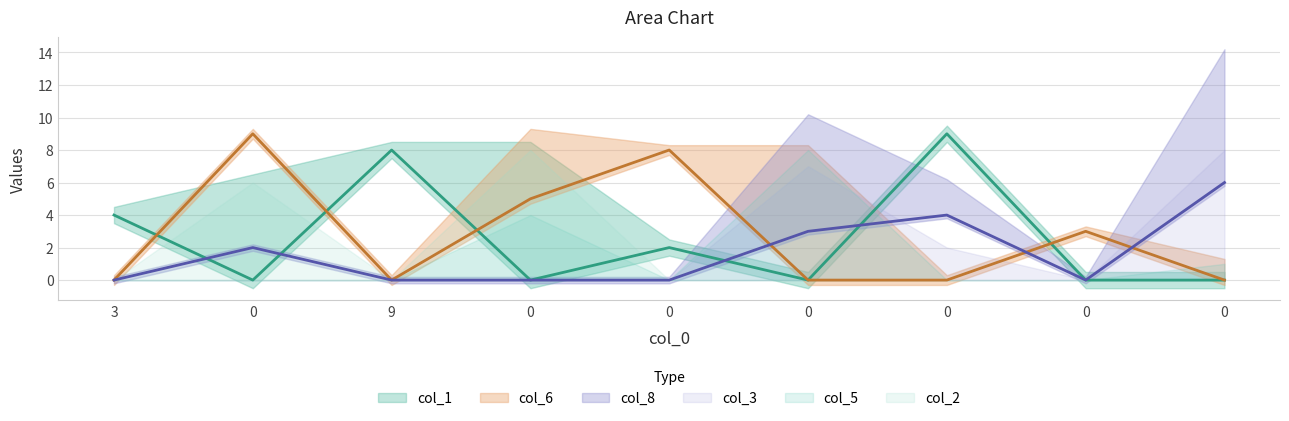

What is the difference between the second highest and minimum values in the col_8 series?

4